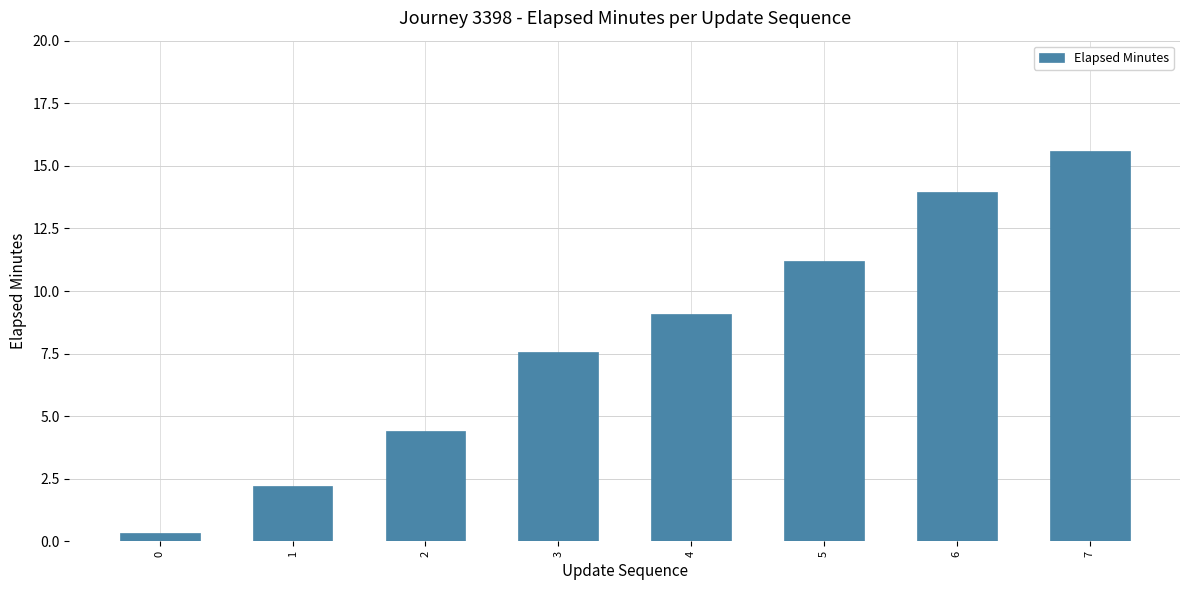

Rank the categories by value from lowest to highest.

0, 1, 2, 3, 4, 5, 6, 7